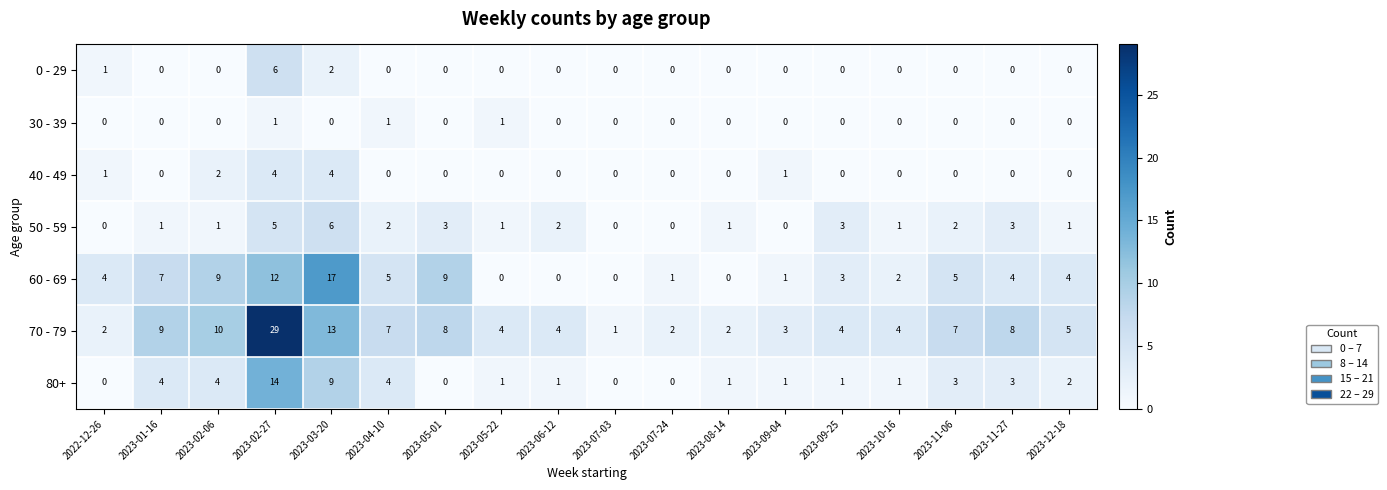

Is it true that 40 - 49 equals -3 at 2023-06-12?

False